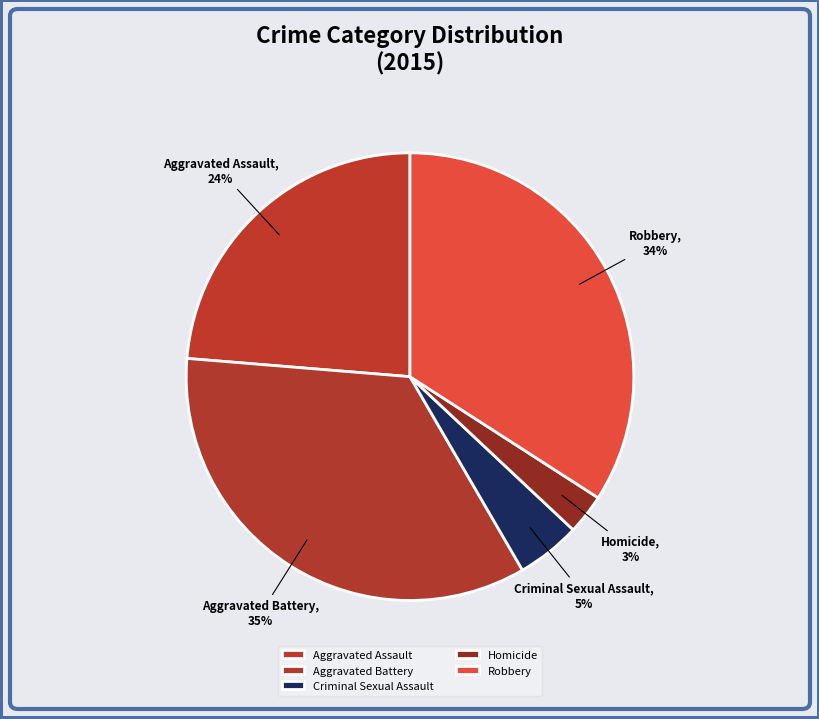

Count the number of slices in the pie.

5